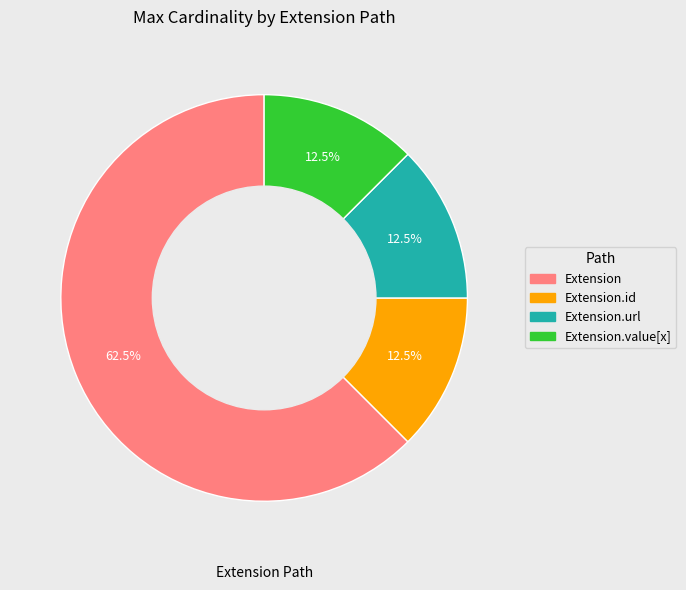

How many segments does this pie chart have?

4